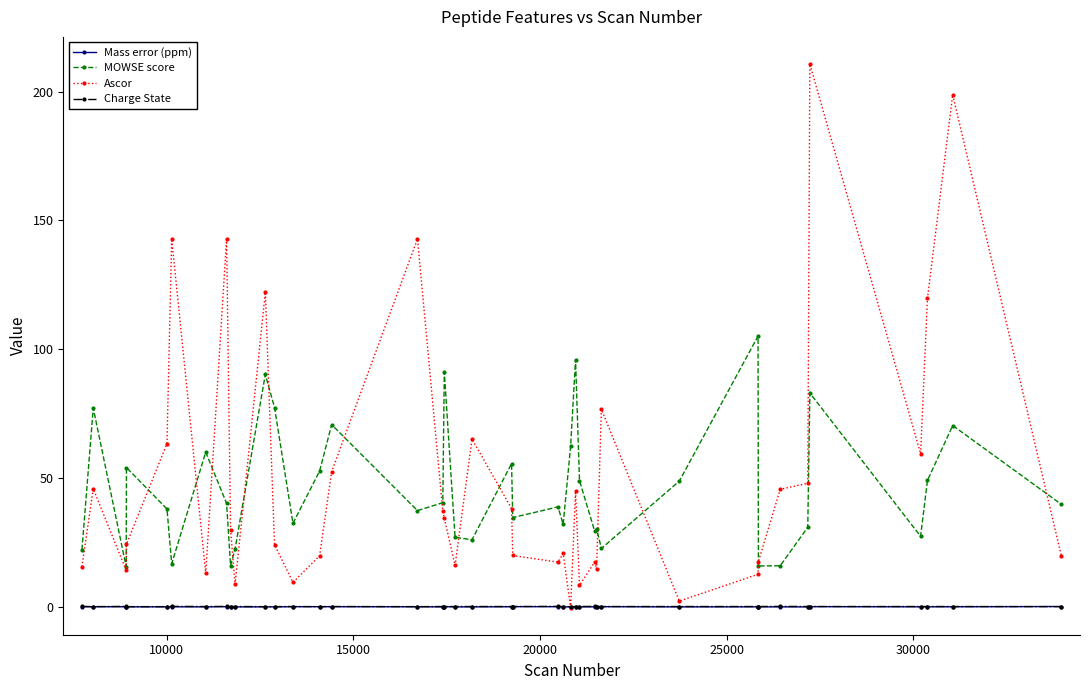

How many series are shown in this chart?

4